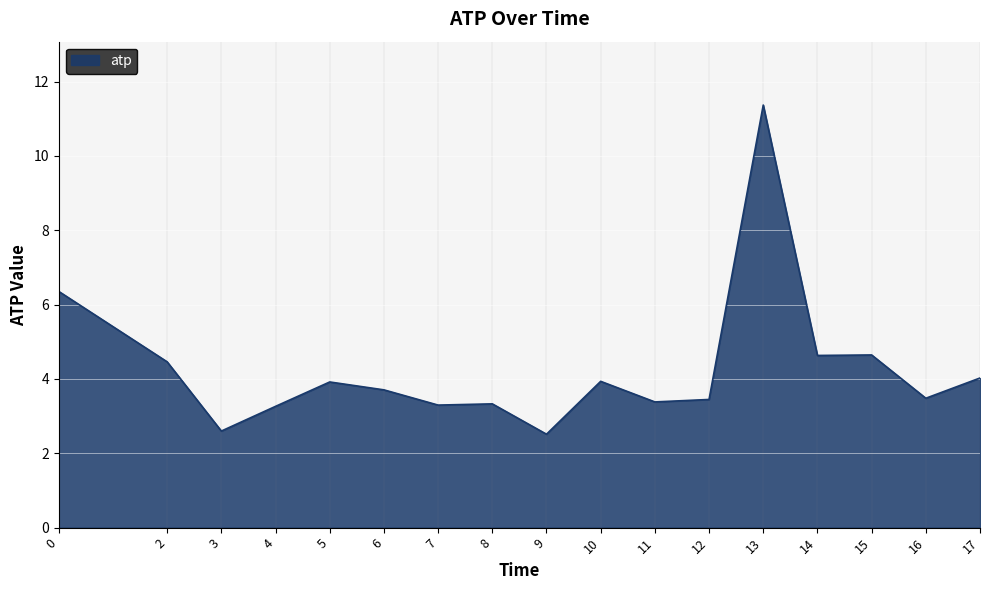

What is the greatest value displayed?

11.4